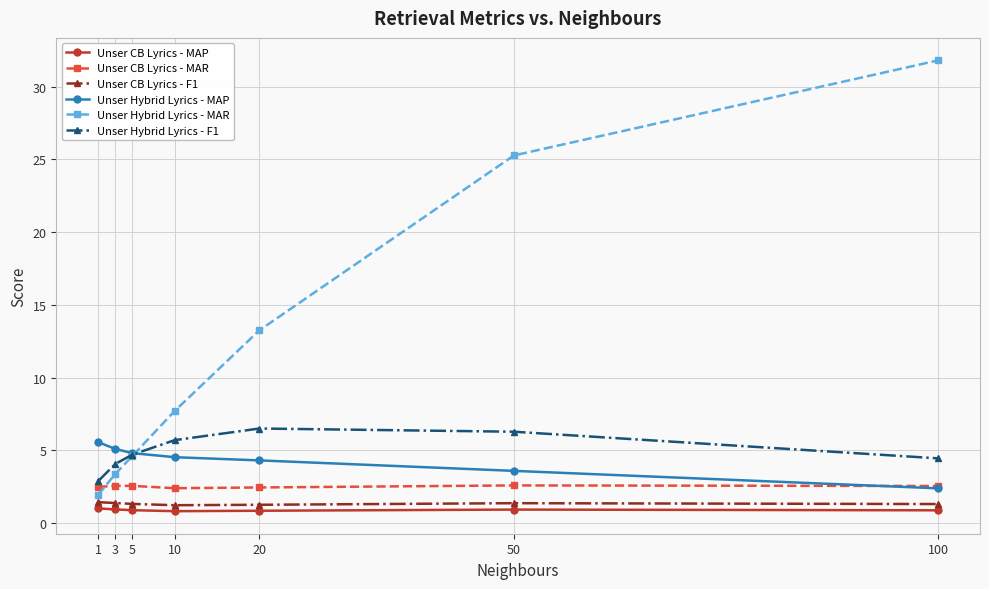

Is the value of Unser CB Lyrics - F1 at 10 greater than the value of Unser Hybrid Lyrics - MAP at 5?

No